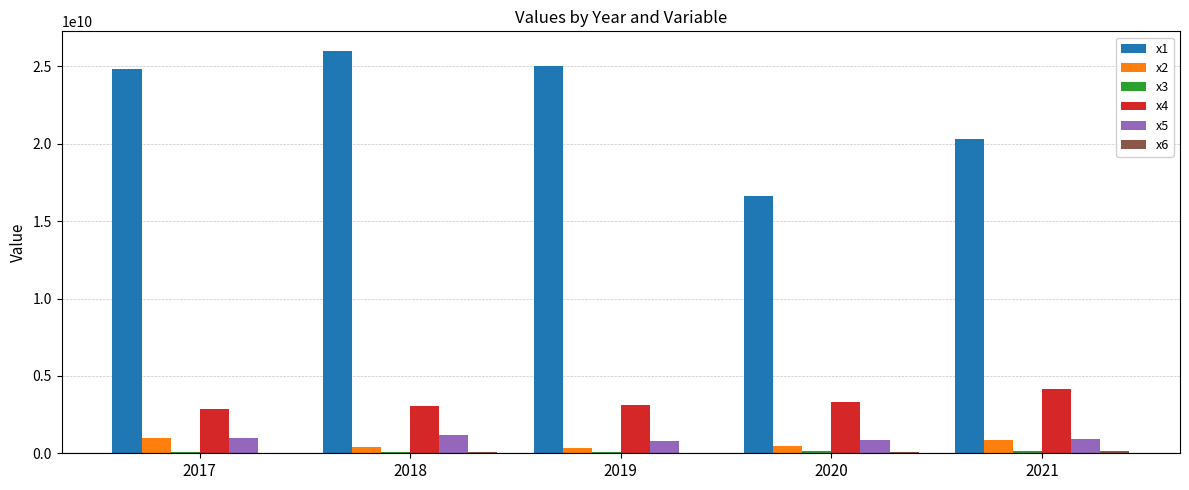

The value of x1 at 2020 is 16628540181.0. True or false?

True